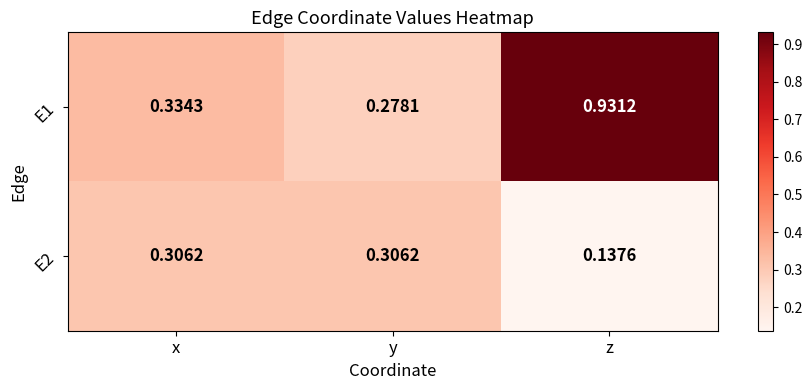

At which label does E1 reach its minimum?

y